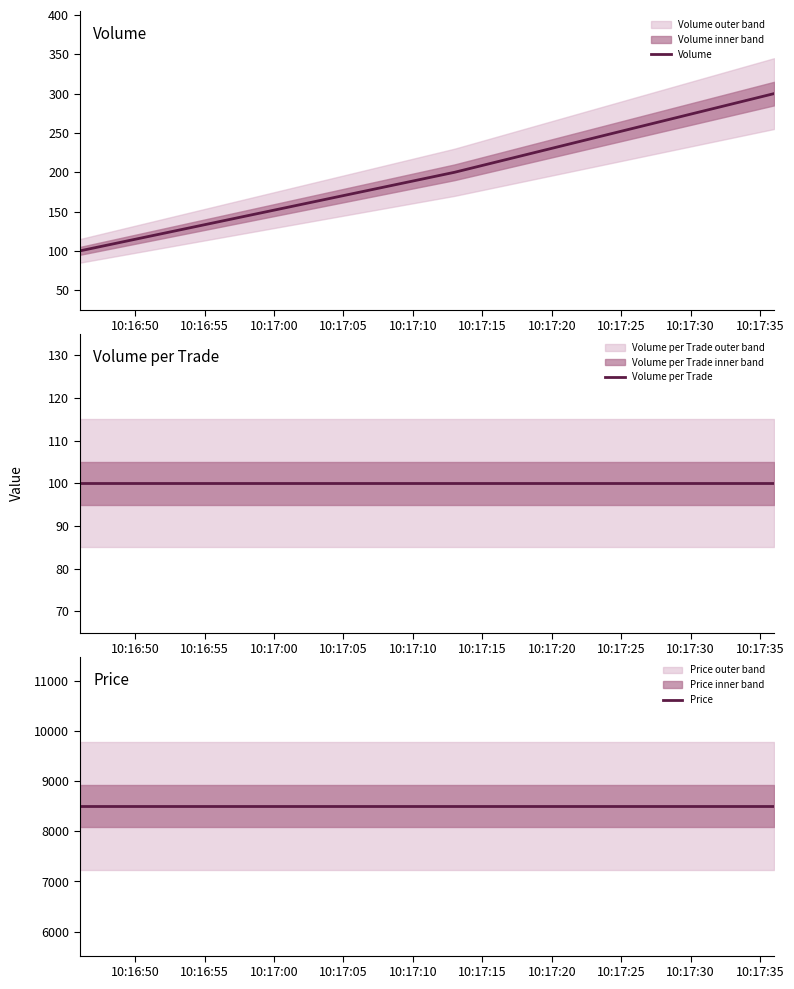

What is the minimum value for Volume?

100